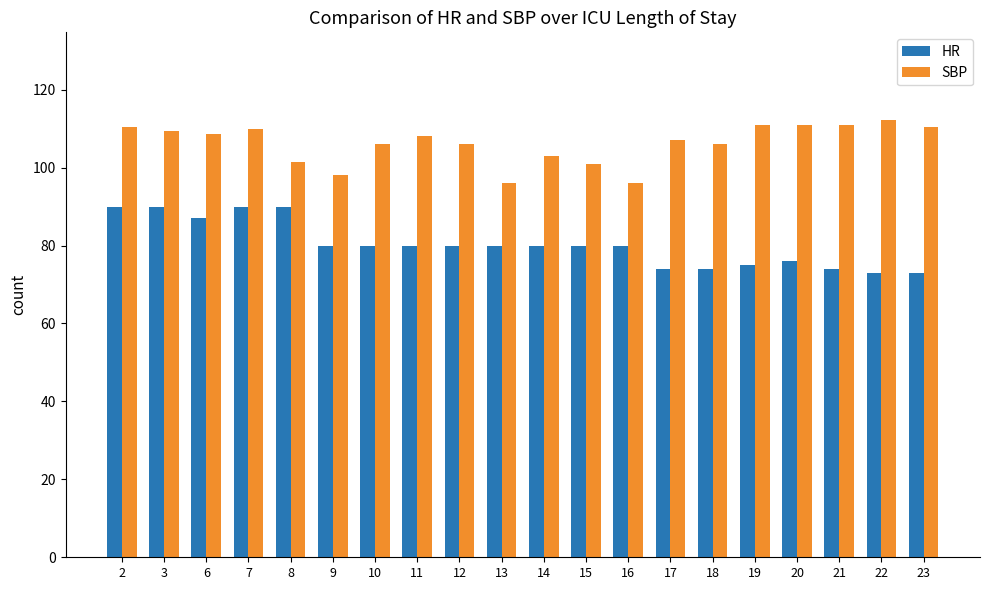

What is the value of the SBP bar at the 5th from the left?

101.5